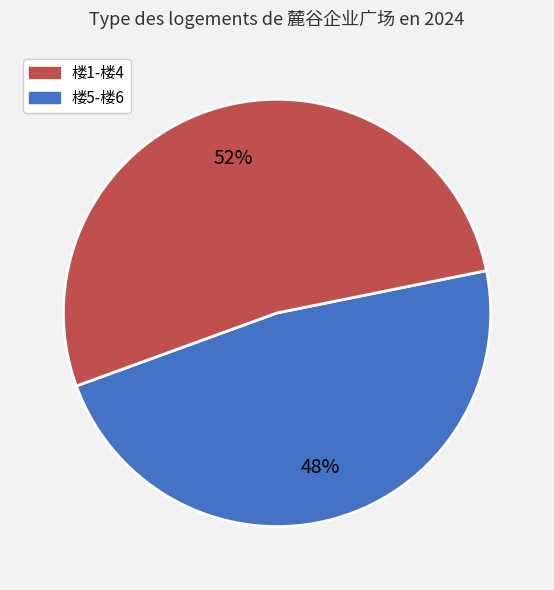

Is there any slice that represents more than half of the pie?

Yes